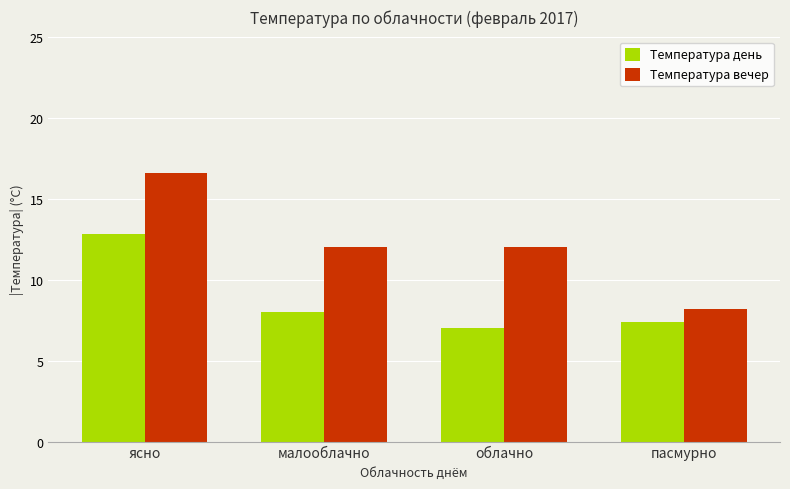

At which category does the chart reach its peak across all series?

ясно